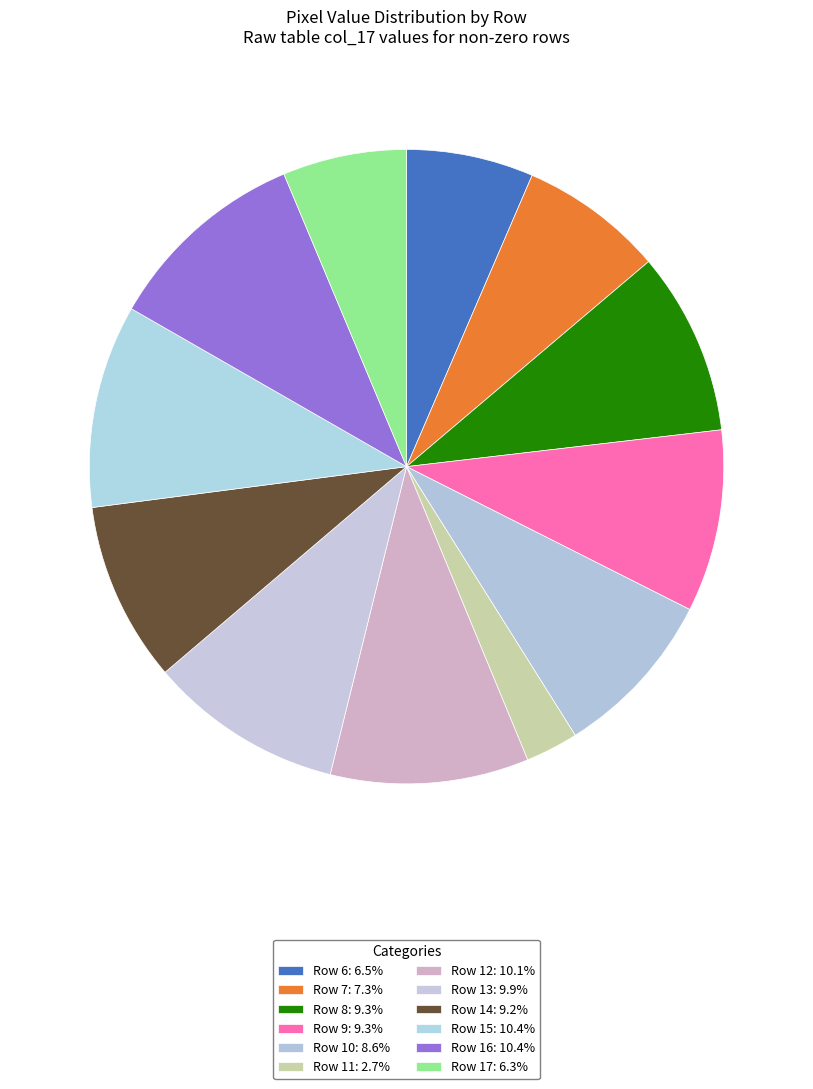

What is the ratio of the value at Row 10 to the value at Row 11?

3.2